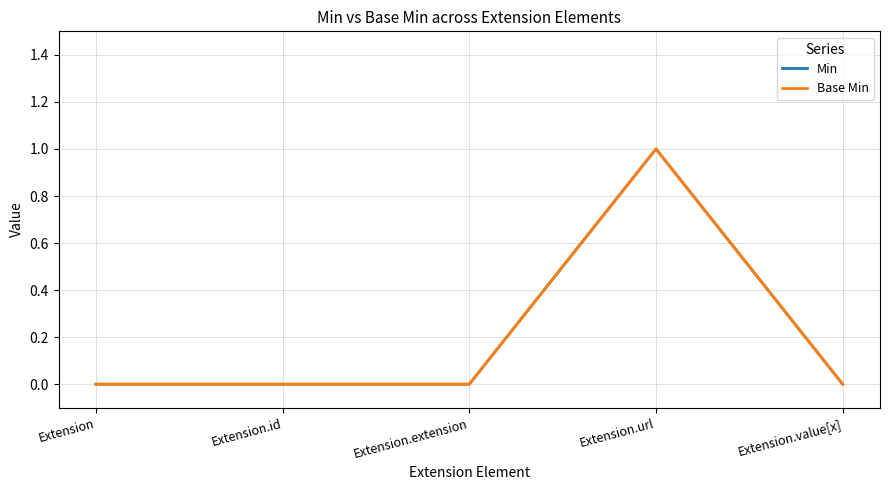

Is the value of Min at Extension.value[x] greater than the value of Base Min at Extension.id?

No